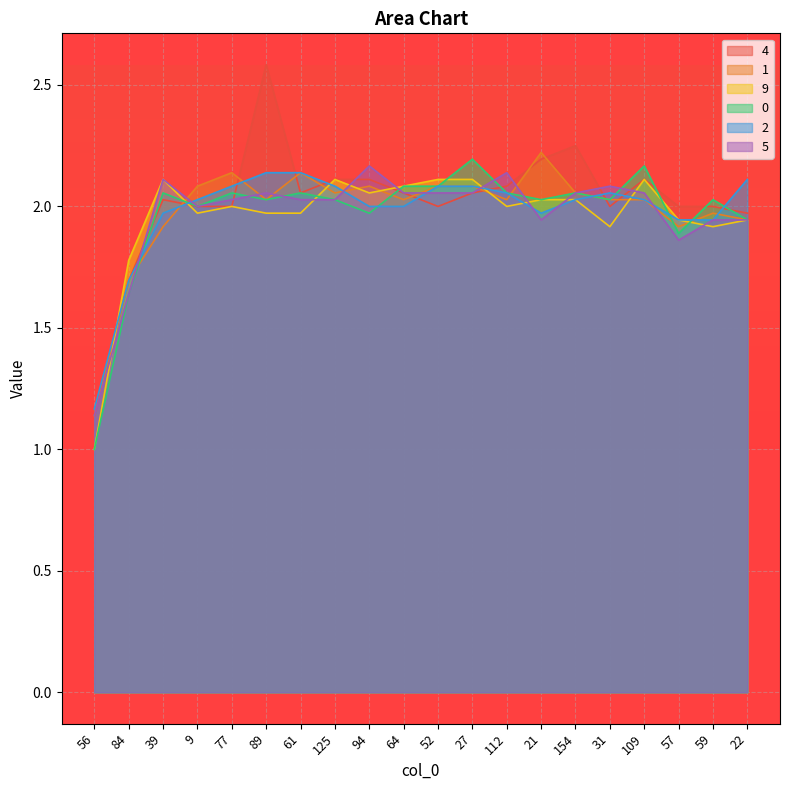

Count the number of data series in this chart.

6